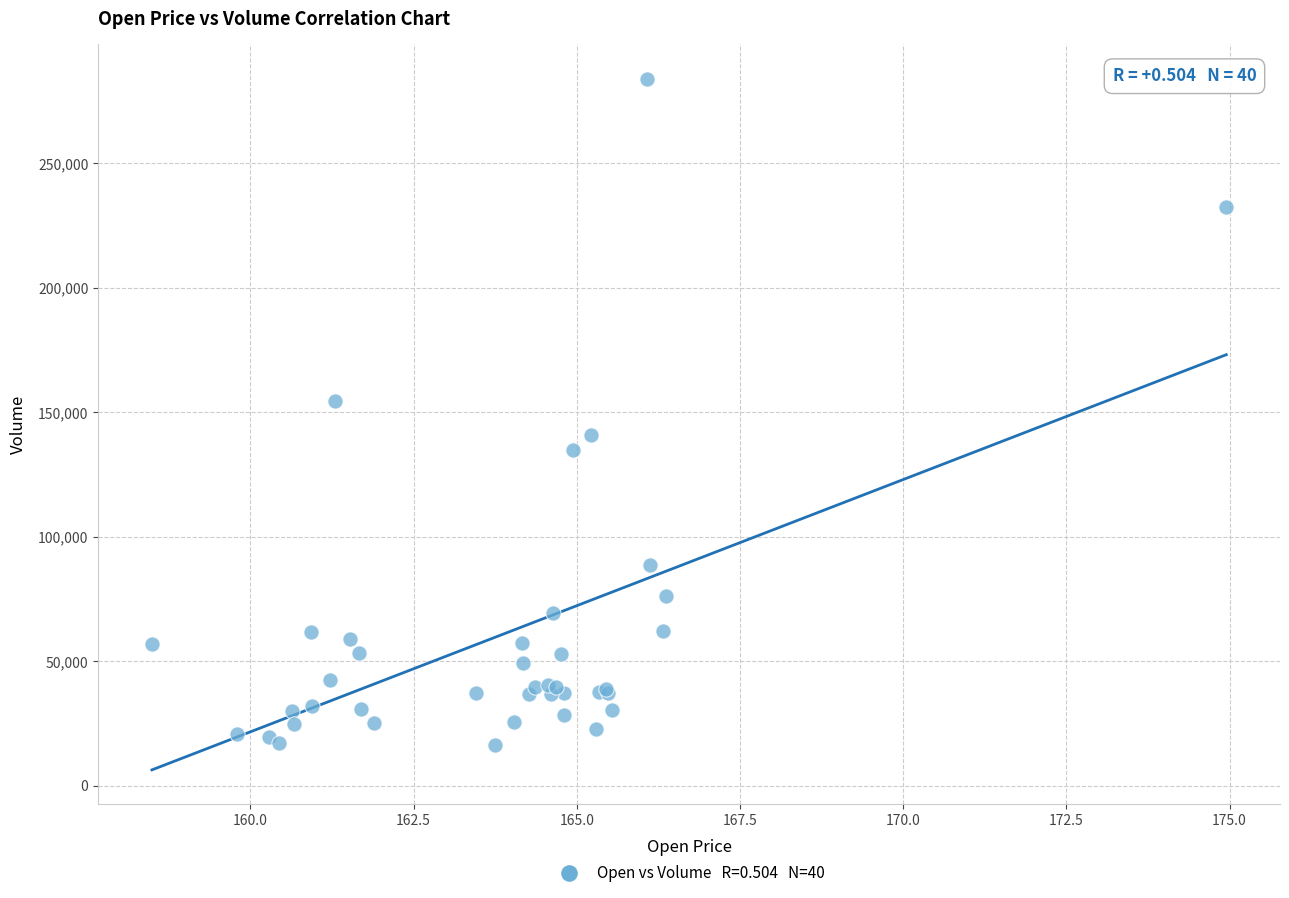

What Y value in the scatter plot is closest to 150261?

154635